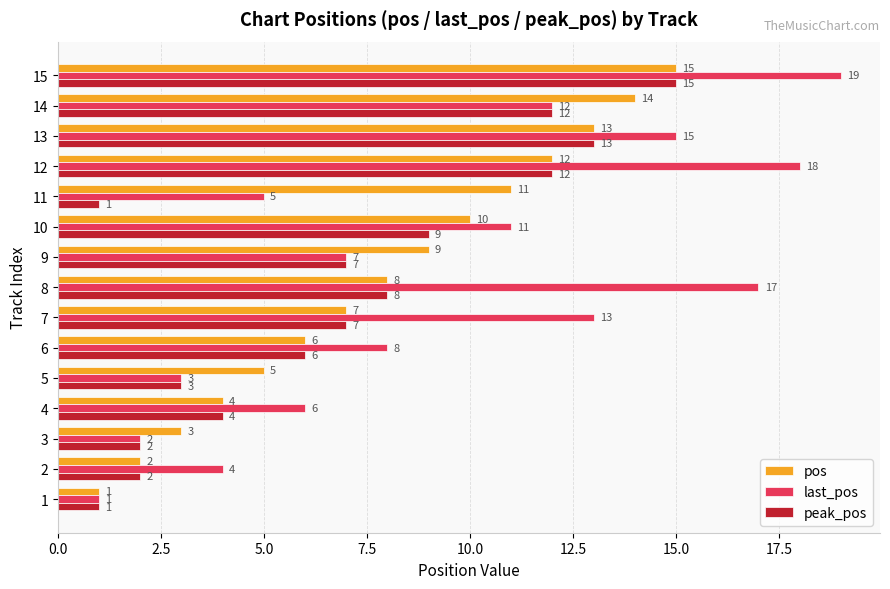

Which category has the highest value across all series?

15